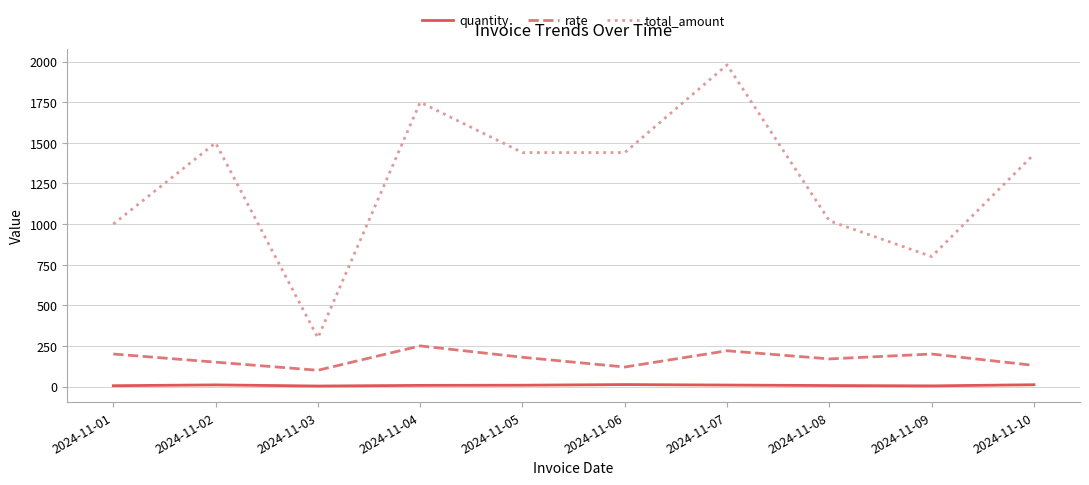

Count the number of data series in this chart.

3